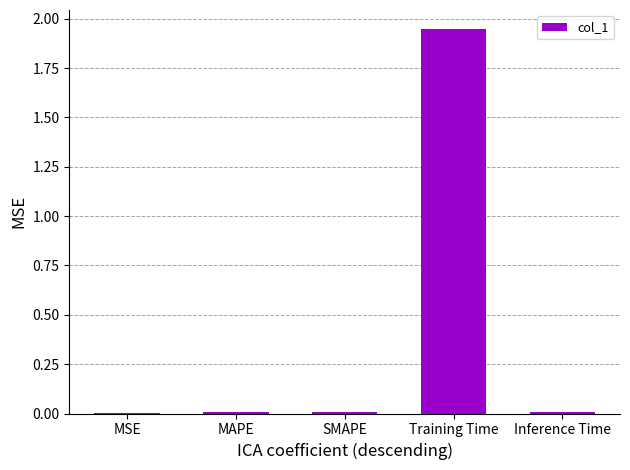

At which category does the chart reach its peak across all series?

Training Time